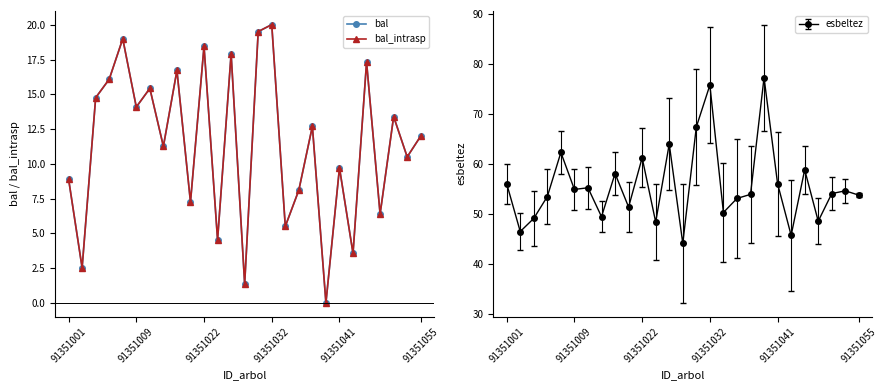

Between 91351001 and 17, which series saw the biggest shift?

bal